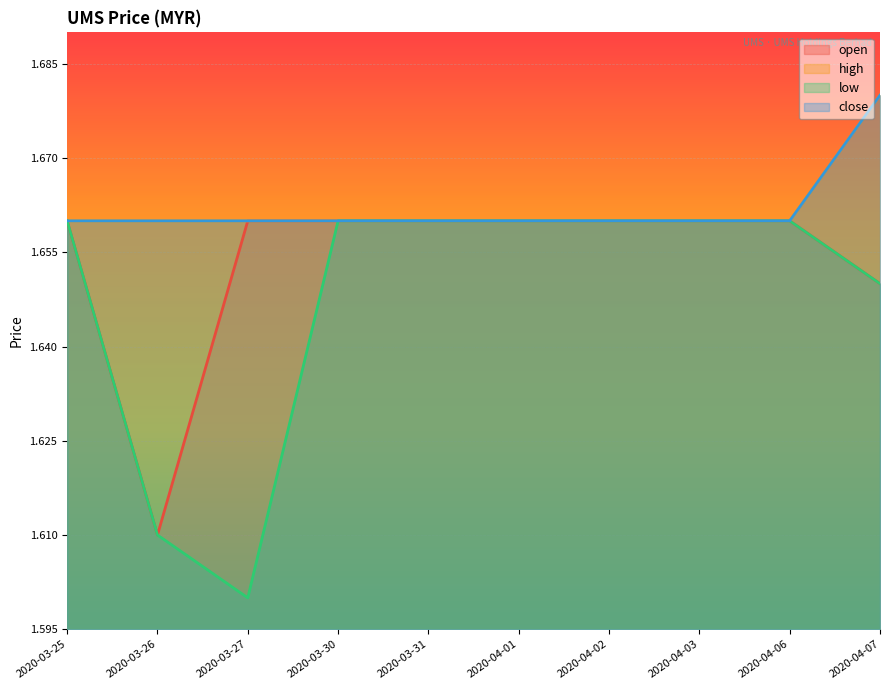

Count the number of categories in the chart.

10